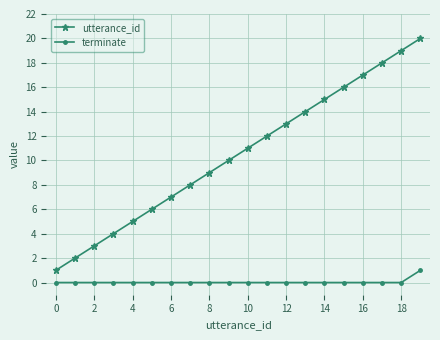

True or false: utterance_id has more than 1 points higher than both neighbors.

False